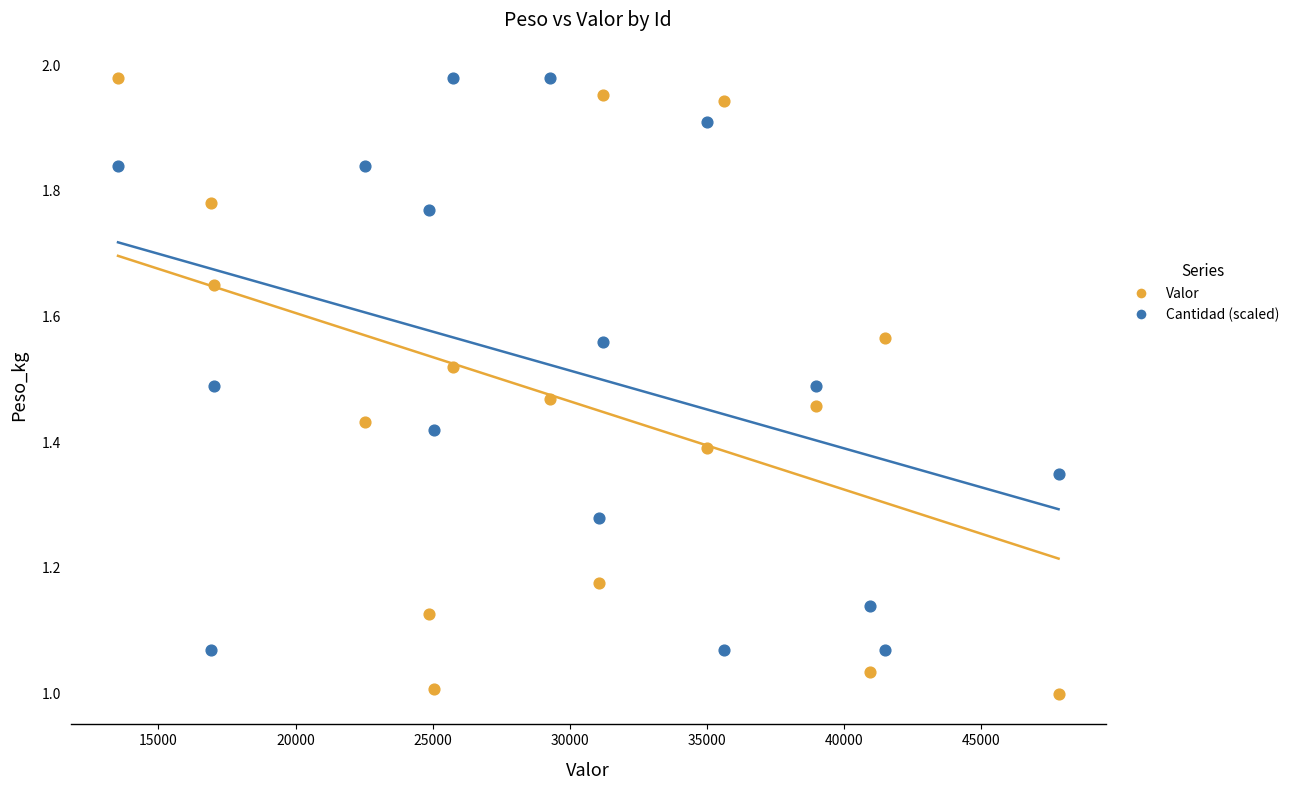

Across all data points, what is the range of X values (max minus min)?

34284.0